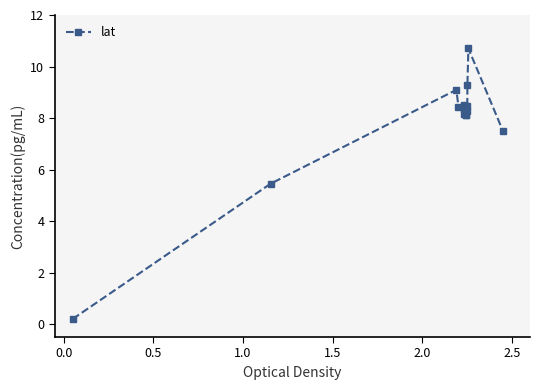

How many lines are shown in the chart?

1